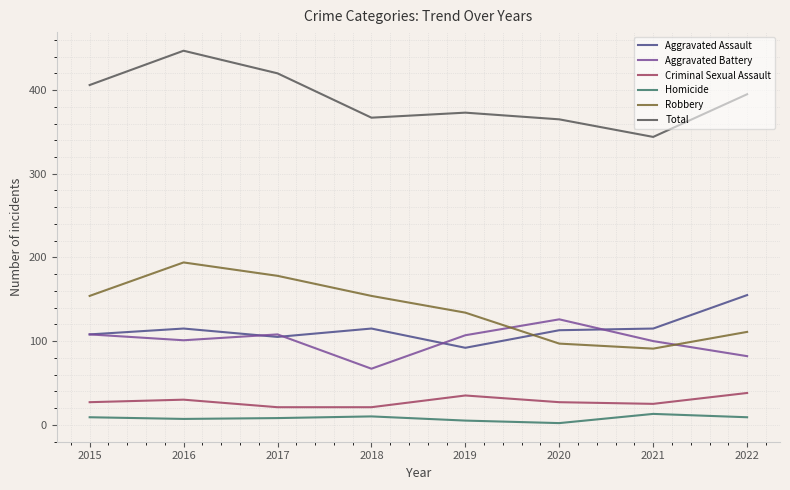

What is the smallest value displayed?

2